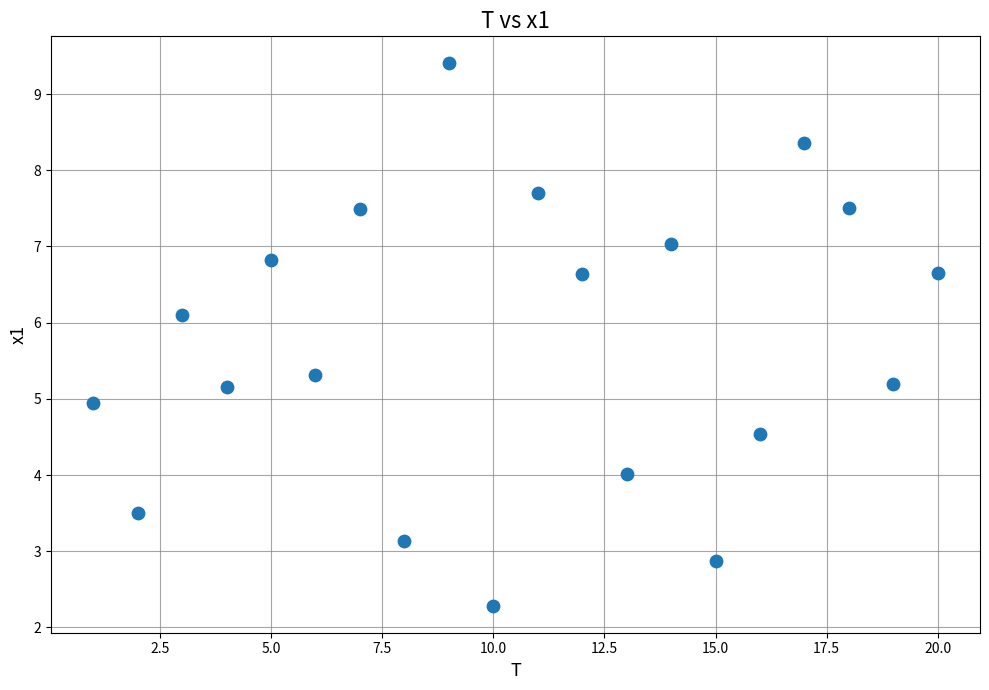

What is the range of Y values (max minus min)?

7.1